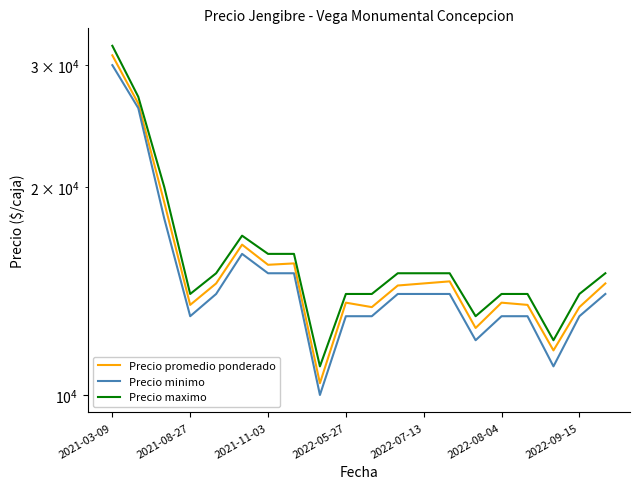

Rank the series by their maximum value, from highest to lowest.

Precio maximo, Precio promedio ponderado, Precio minimo